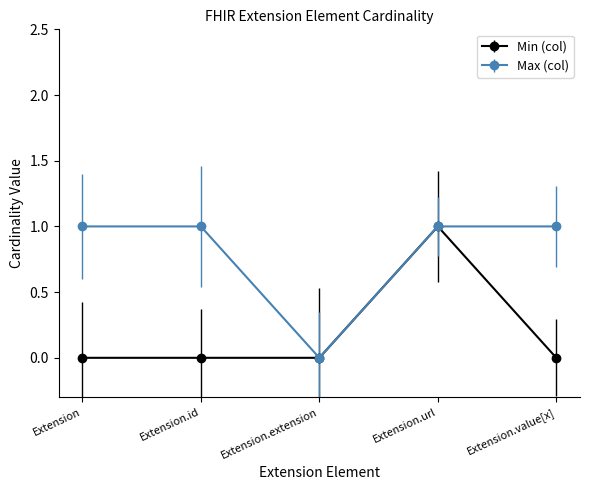

True or false: Max (col) and Min (col) cross at least once.

False